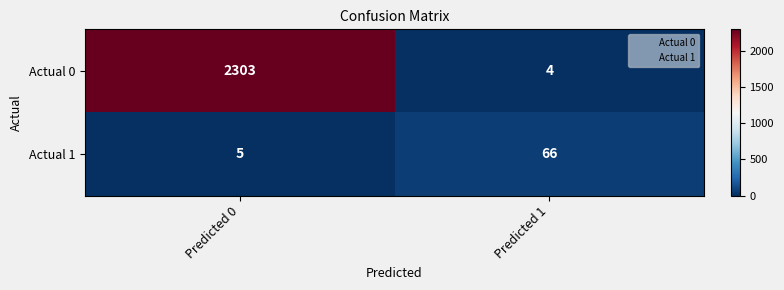

Reading left to right, list all the values displayed in this chart.

Actual 0: 2303	4
Actual 1: 5	66